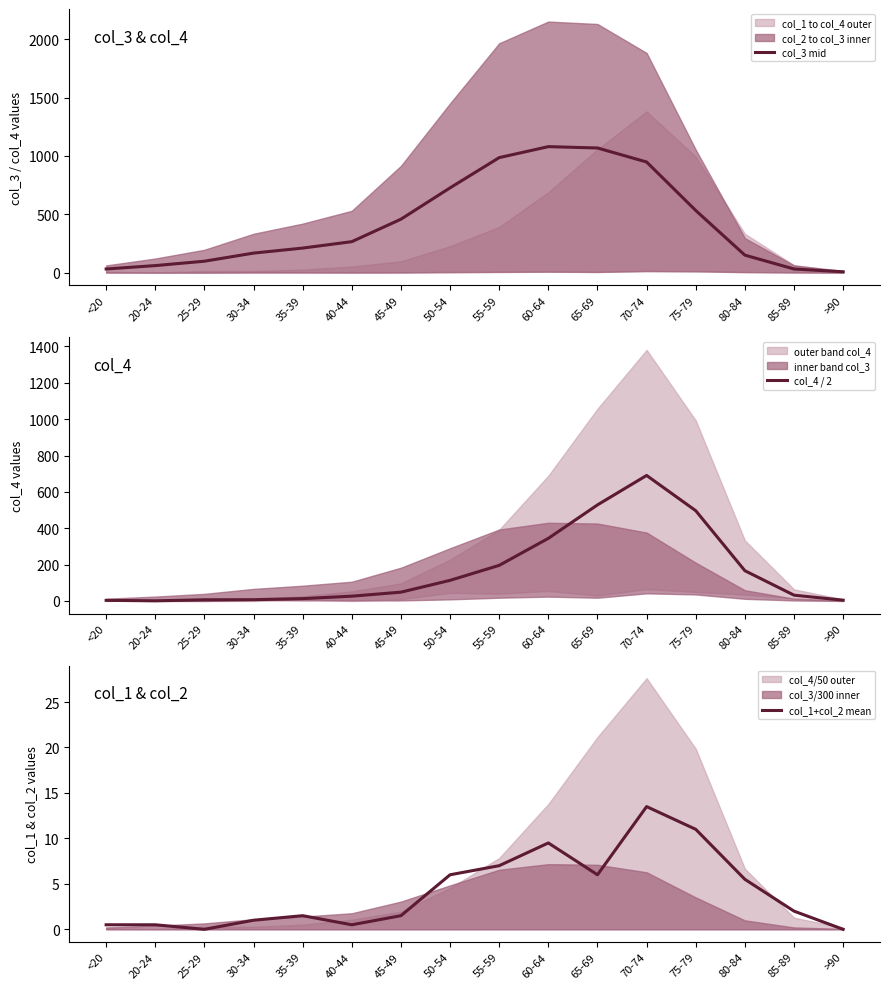

How many data points in col_1+col_2 mean are above 2?

7